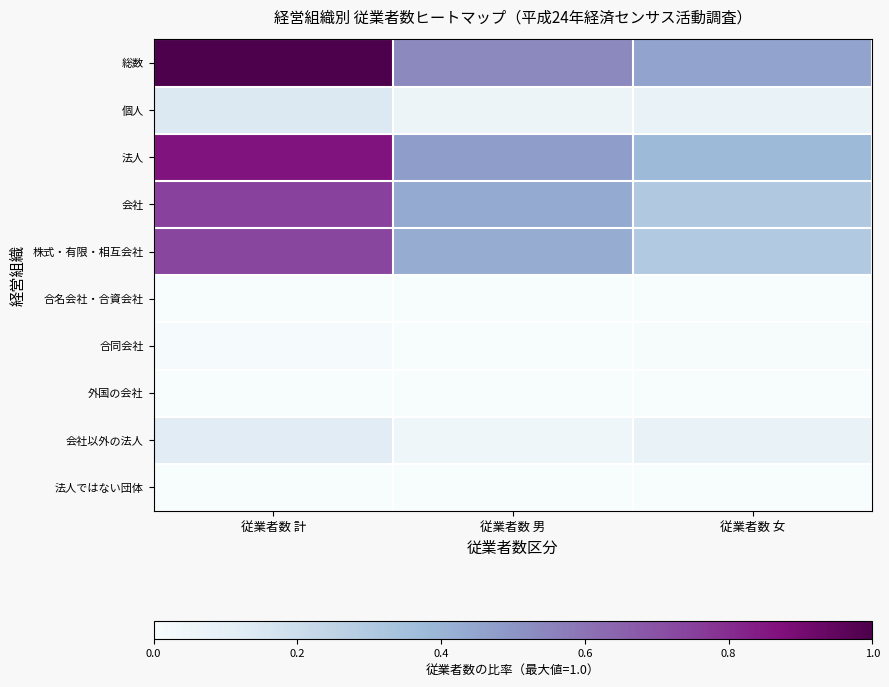

The value of 法人ではない団体 at 従業者数 女 is 0.0. True or false?

True